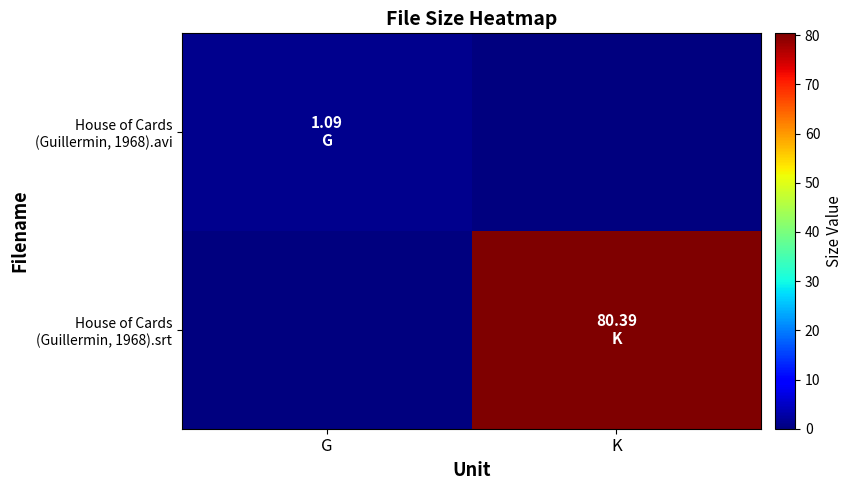

At how many categories does at least one series exceed 24?

1